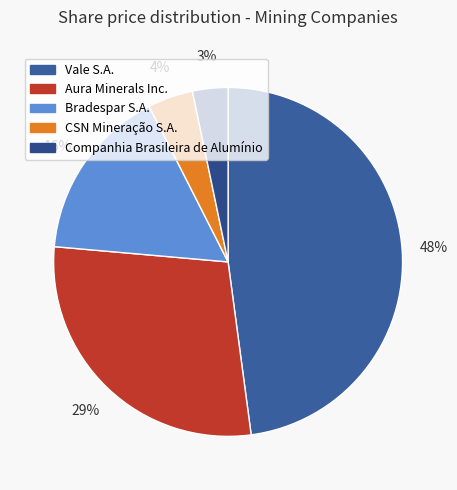

Is it true that Companhia Brasileira de Alumínio is 3% of the pie?

True